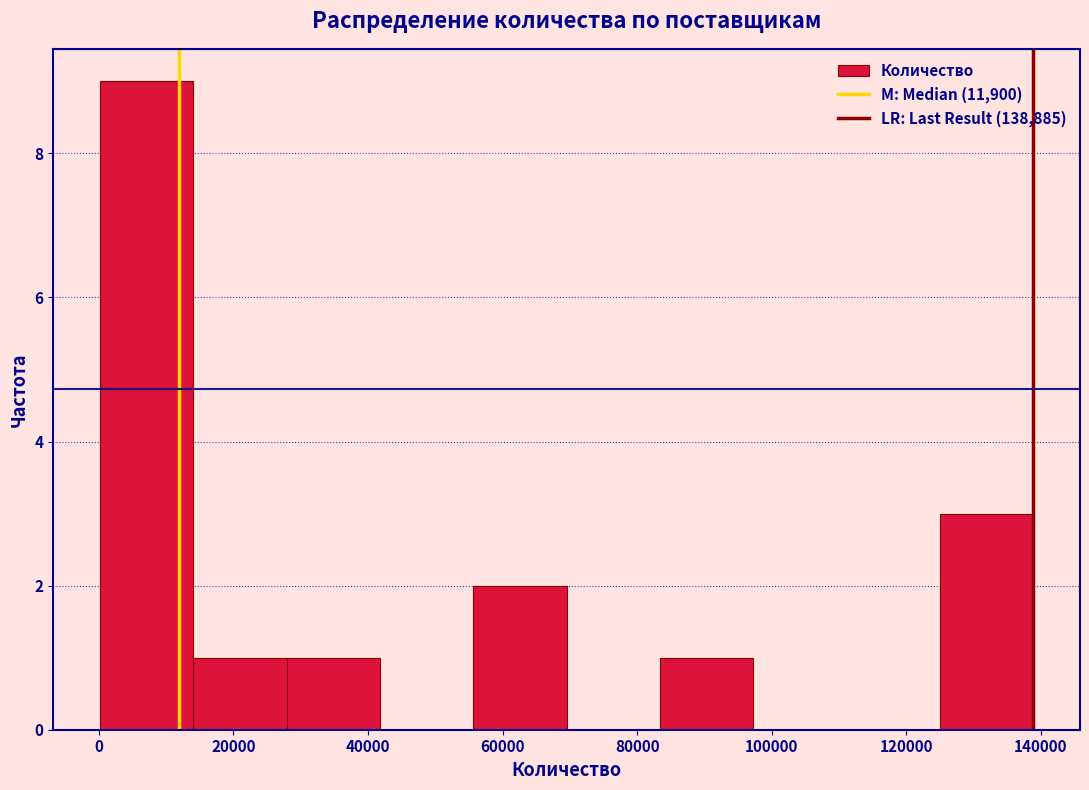

Reading left to right, transcribe this chart: for each bar, give the range it covers on the x-axis and its height. Neither the bar edges nor the heights are printed on the chart, so give them approximately, as read against the axes.

0 to 14000: 9
14000 to 28000: 1
28000 to 42000: 1
42000 to 56000: 0
56000 to 70000: 2
70000 to 84000: 0
84000 to 98000: 1
98000 to 112000: 0
112000 to 126000: 0
126000 to 138000: 3